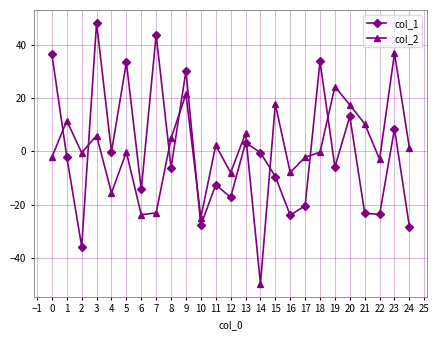

Does the chart display data point markers on the line(s)?

Yes